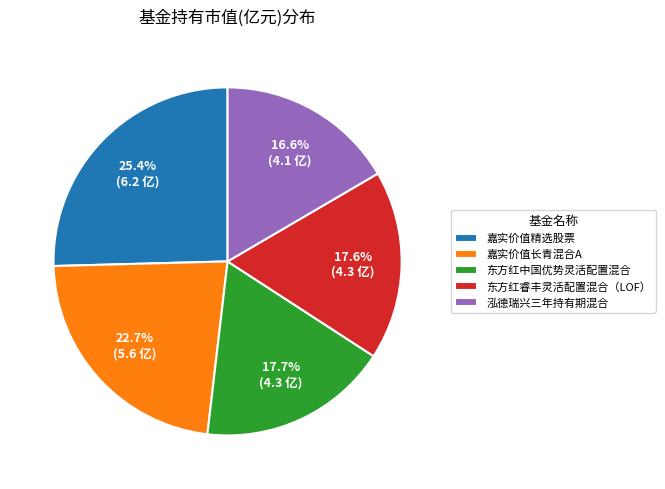

Is it true that 嘉实价值长青混合A is 9% of the pie?

False